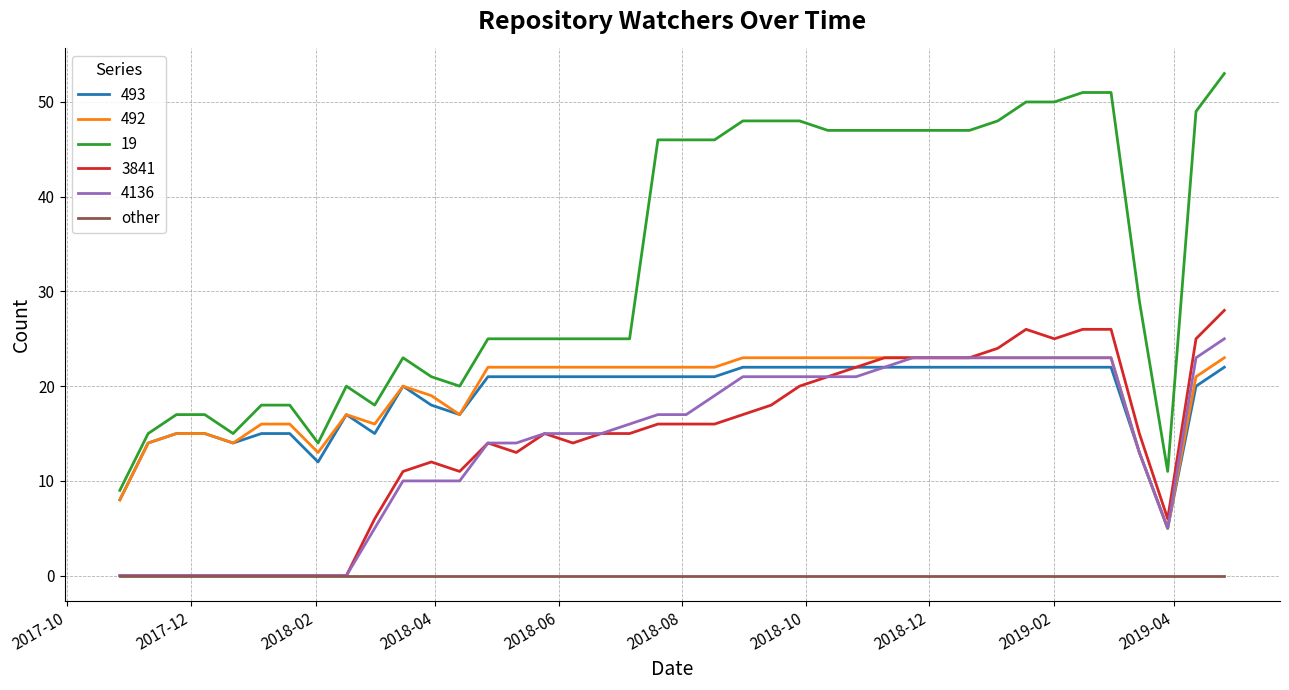

Is this an area chart (filled region under the line)?

No